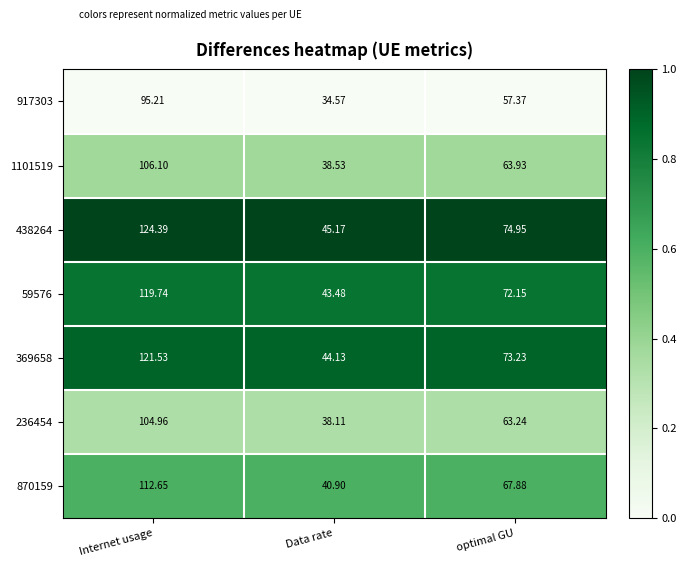

At which label does 236454 reach its minimum?

Data rate